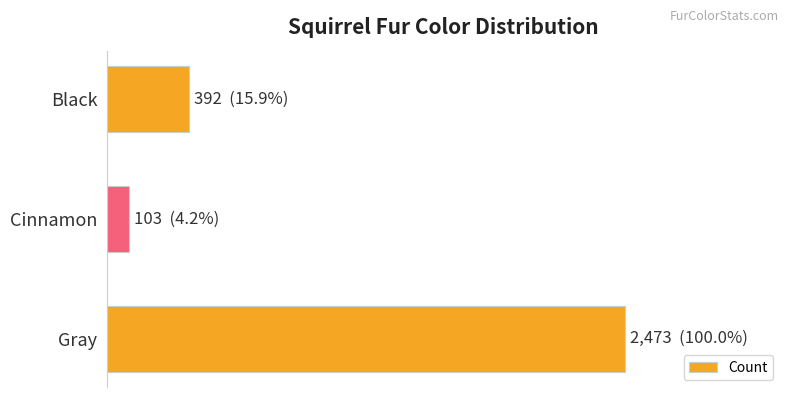

Does the chart contain any negative values?

No